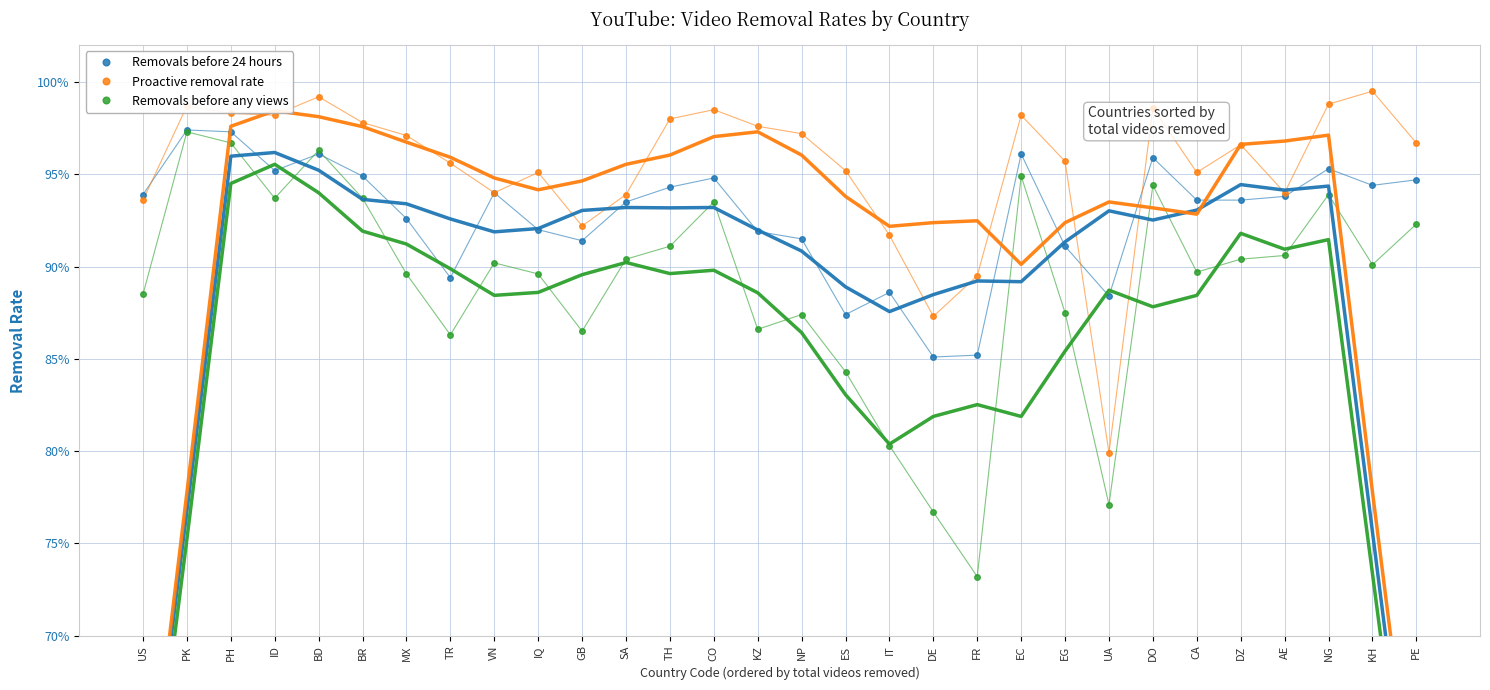

What is the difference between the maximum and minimum values in the Proactive removal rate series?

0.2